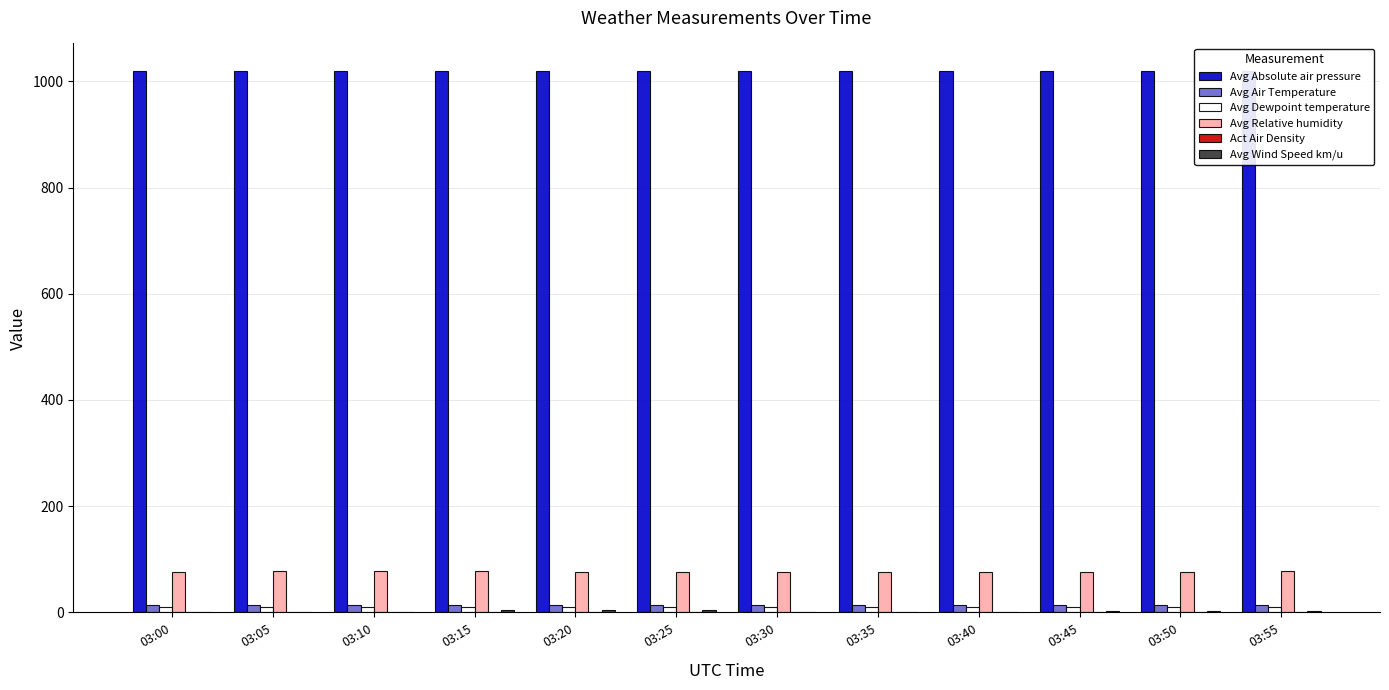

Is it true that Avg Absolute air pressure equals 1660.3 at 03:50?

False